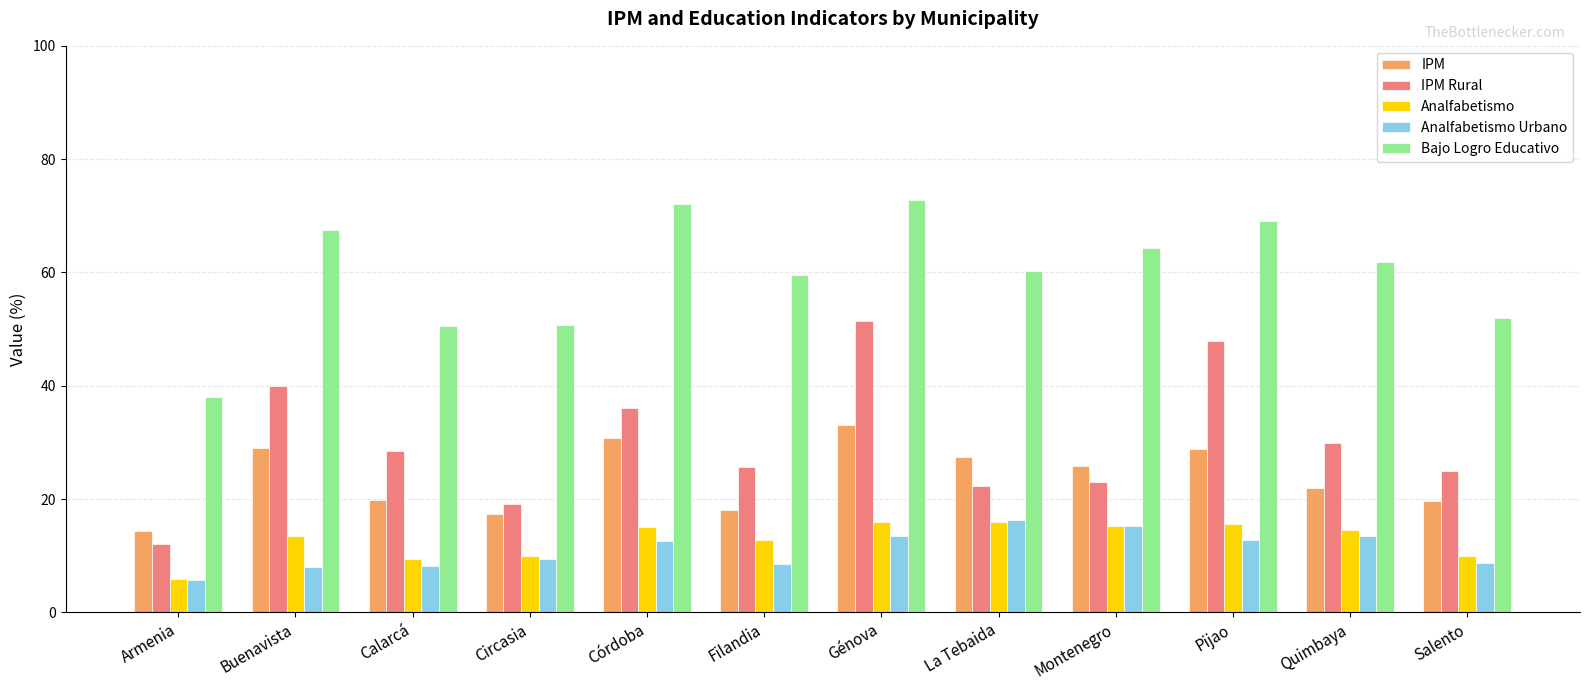

What are all the series names shown in the legend?

IPM, IPM Rural, Analfabetismo, Analfabetismo Urbano, Bajo Logro Educativo